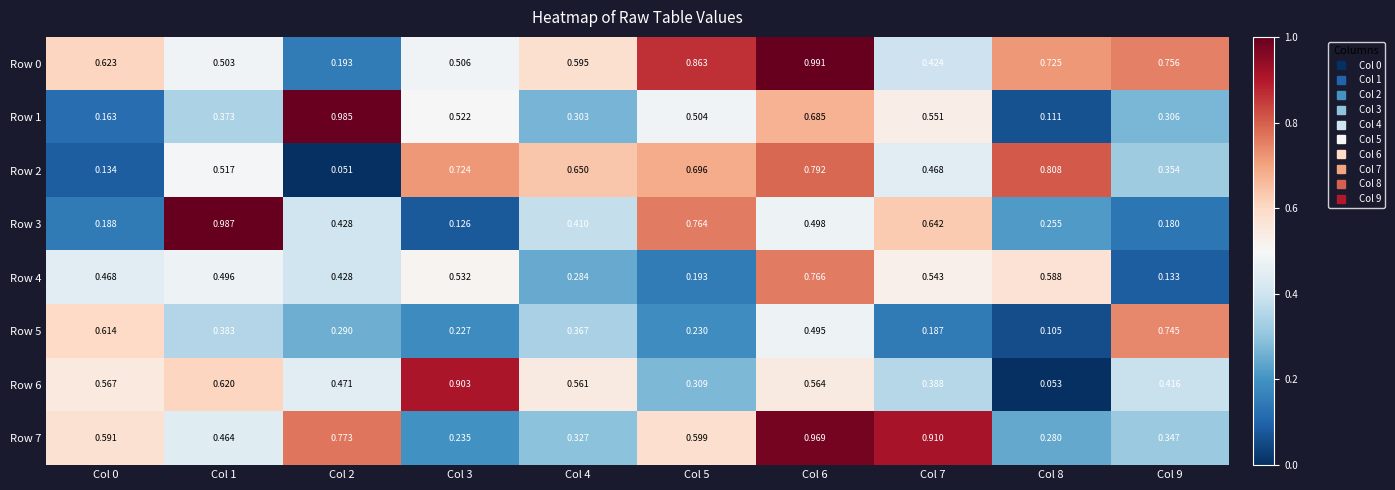

Which label corresponds to the smallest value in the chart?

Col 2